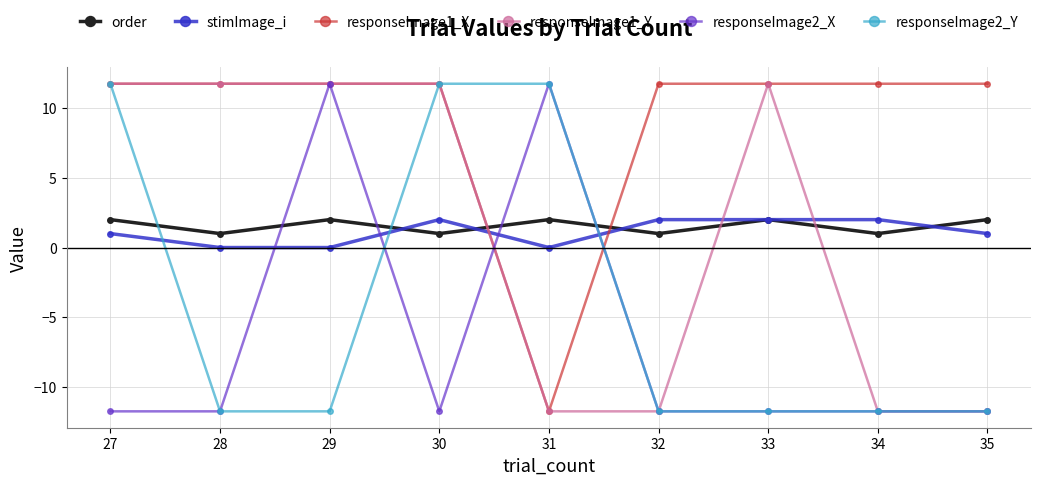

True or false: responseImage1_X has a value of 15.8 at 28.

False